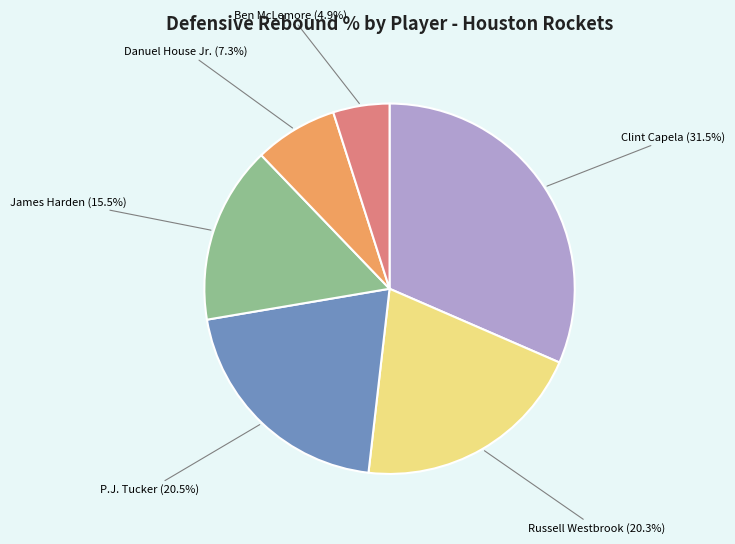

What is the total percentage of Danuel House Jr. (7.3%) and P.J. Tucker (20.5%)?

27.8%